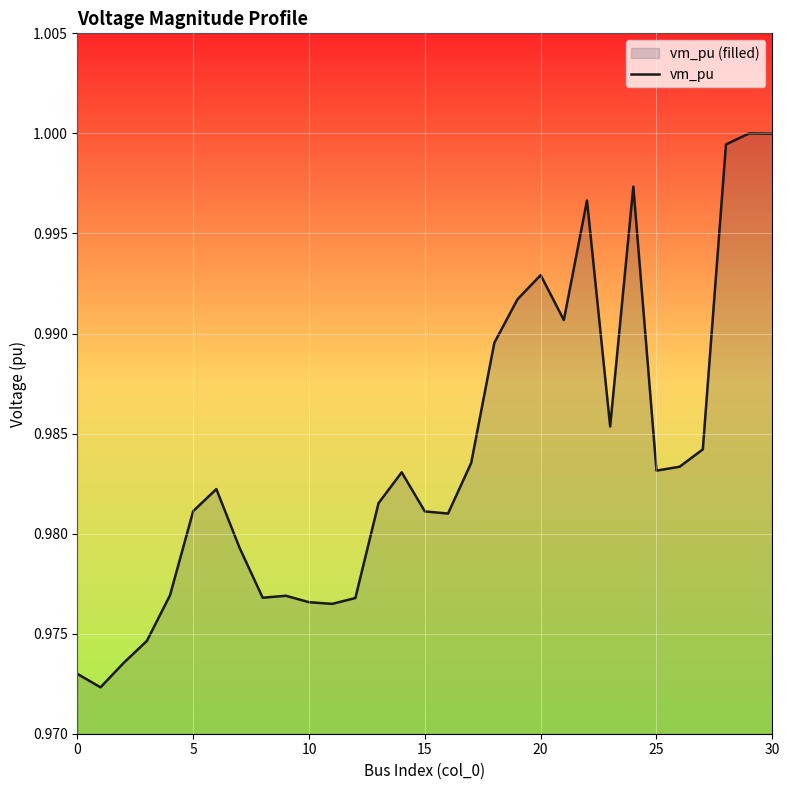

What is the label of the 15th point from the right?

16